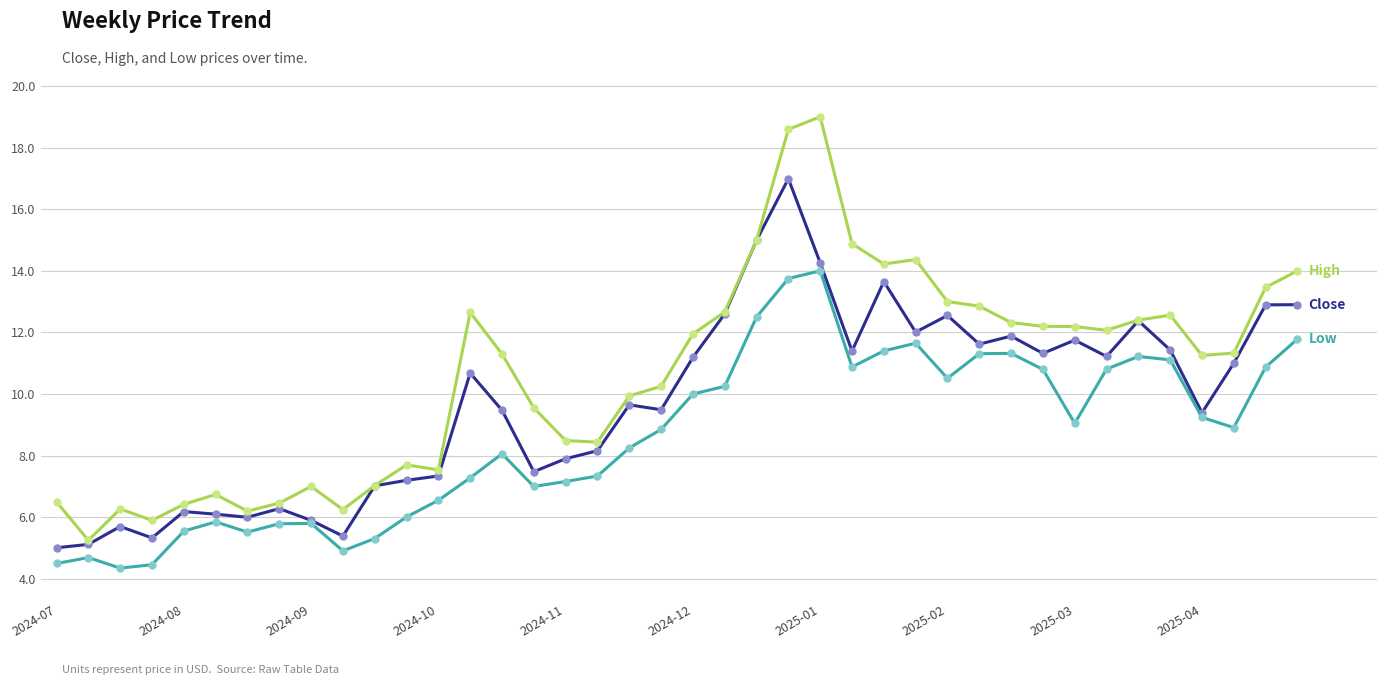

What is the maximum value shown in the chart?

19.0